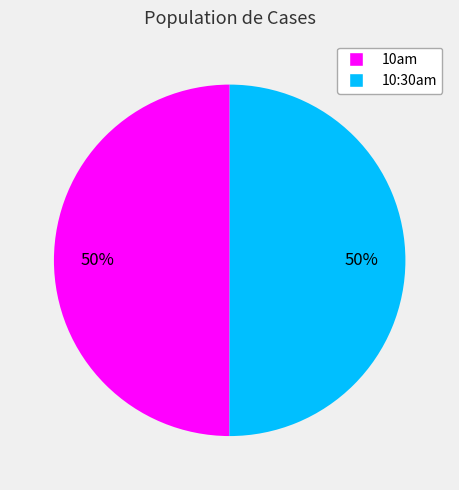

How many segments does this pie chart have?

2